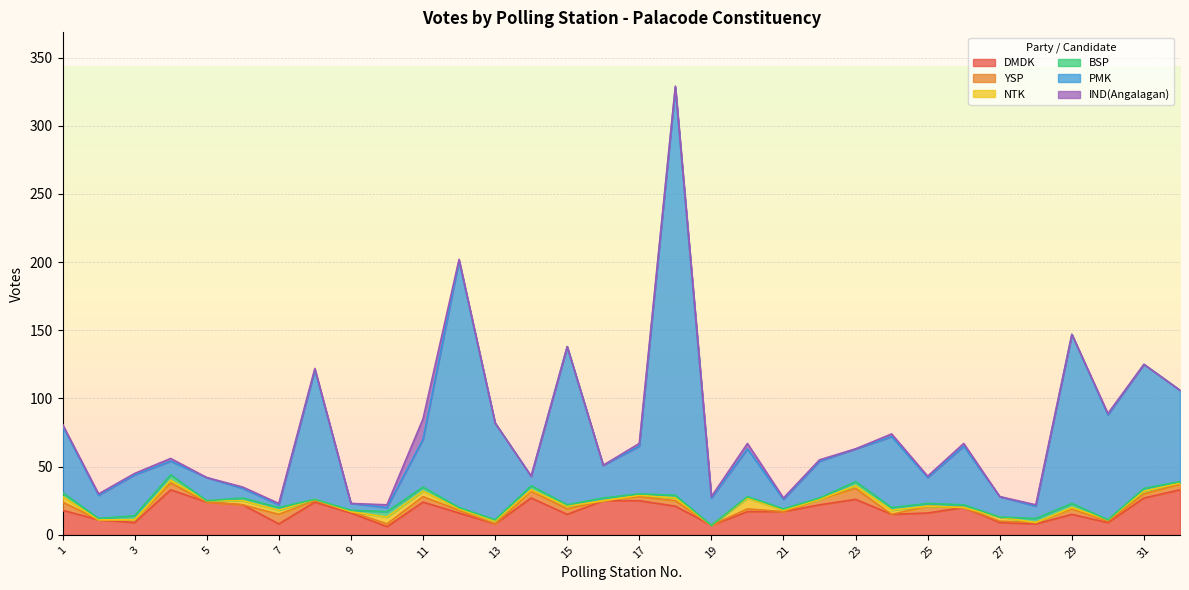

What is the spread (max minus min) of values at 22?

27